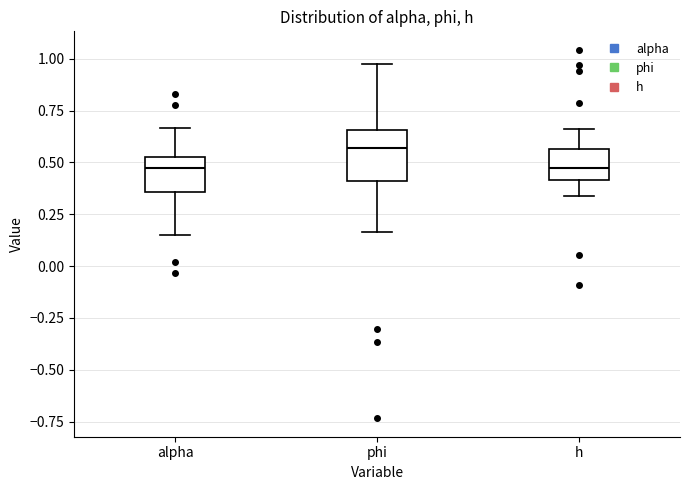

Comparing the boxes themselves (not the whiskers), which one is the tallest?

phi